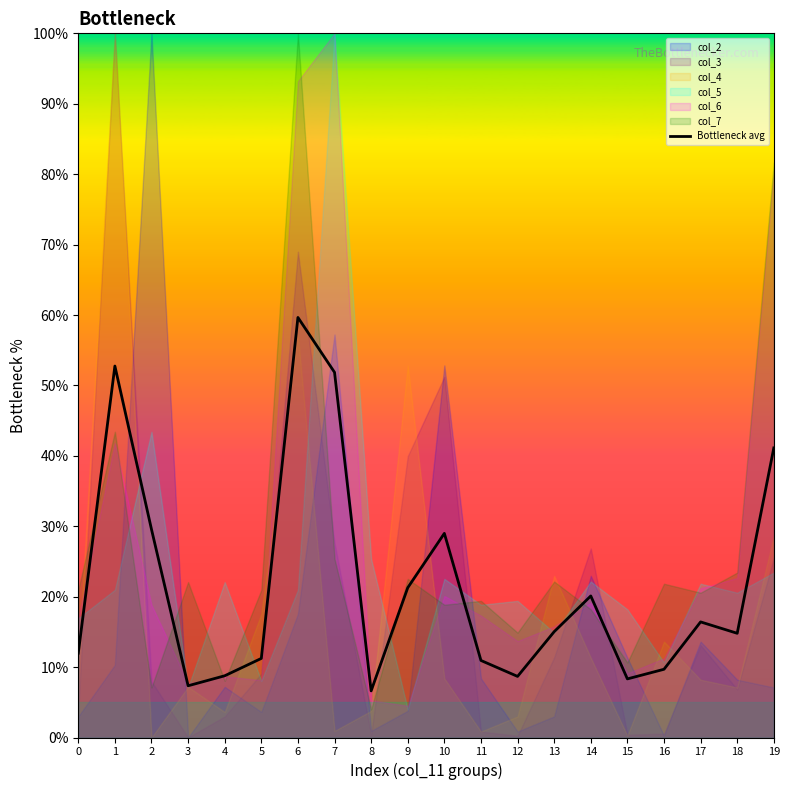

The chart shows a value of 11.2 at 5. True or false?

True